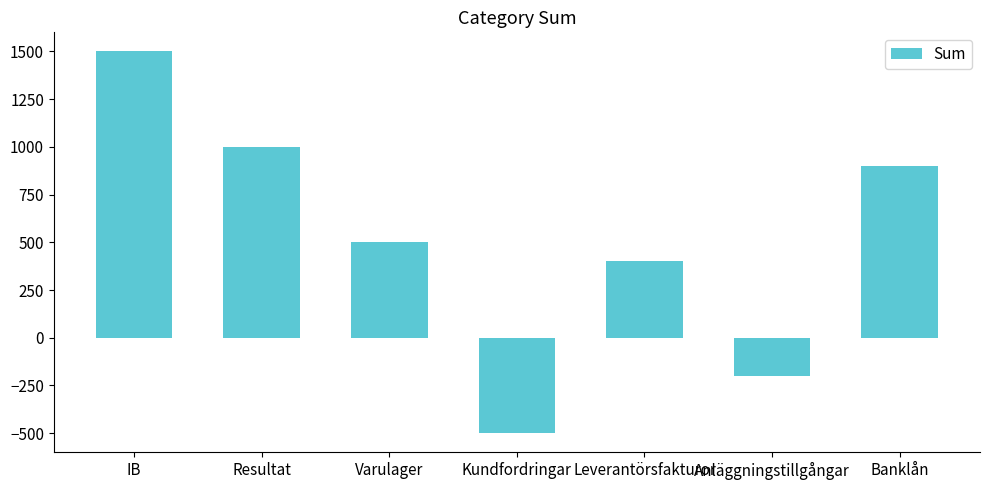

Rank the categories by value from lowest to highest.

Kundfordringar, Anläggningstillgångar, Leverantörsfakturor, Varulager, Banklån, Resultat, IB